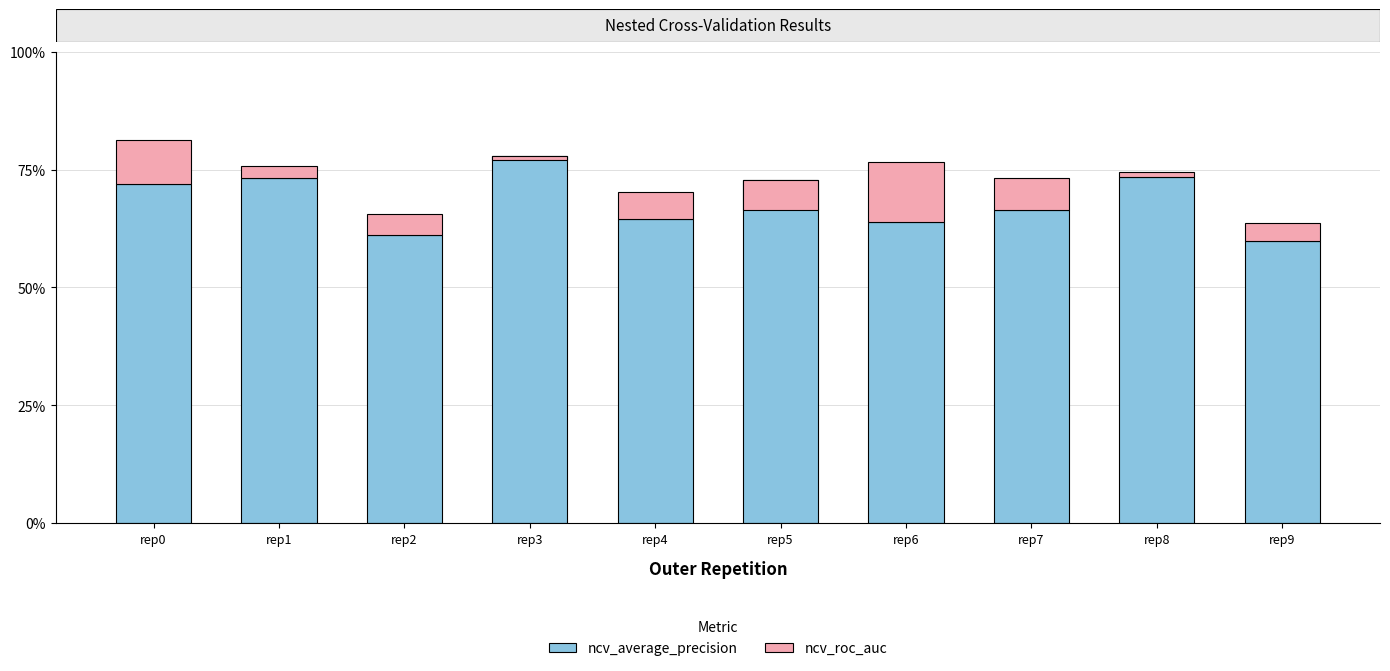

What is the maximum value for ncv_average_precision?

0.8